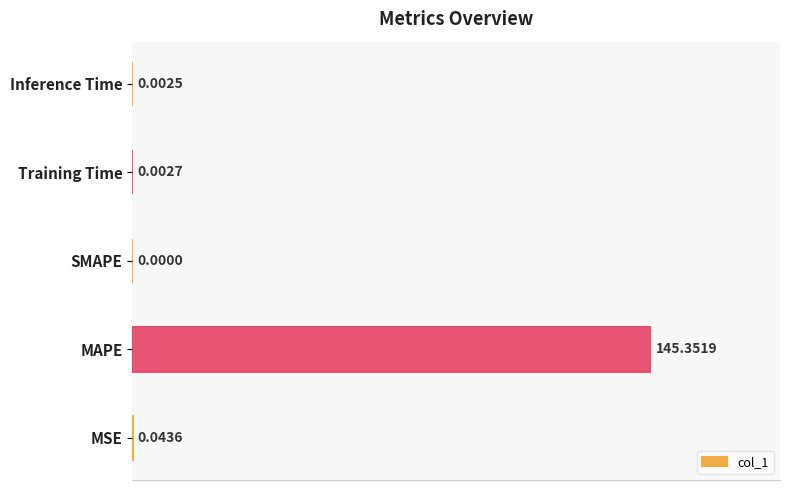

Are the bars horizontal?

Yes